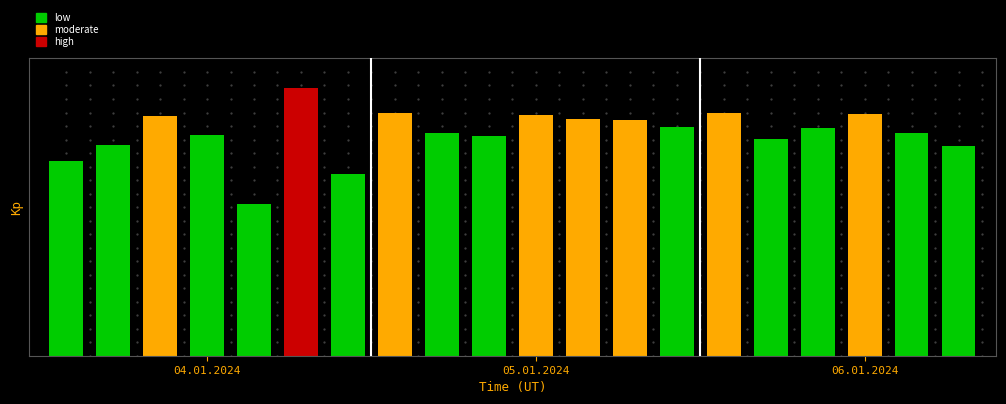

Are the bars horizontal?

No